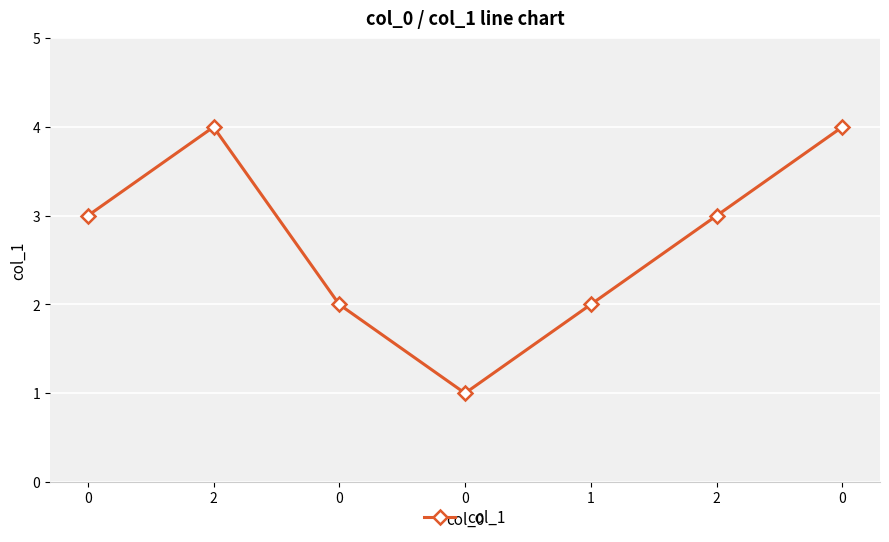

Rank the categories by value from lowest to highest.

0, 0, 1, 0, 2, 2, 0